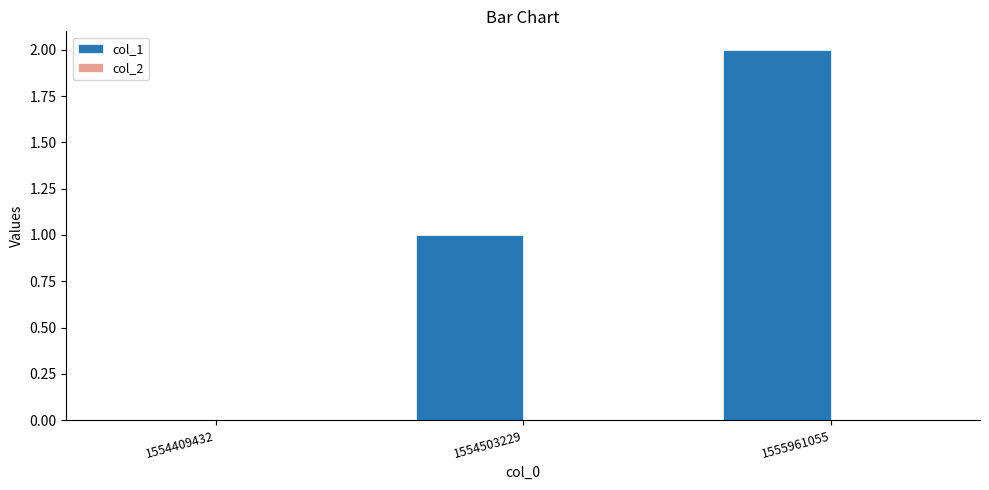

What is the change in value from 1554503229 to 1555961055?

+1